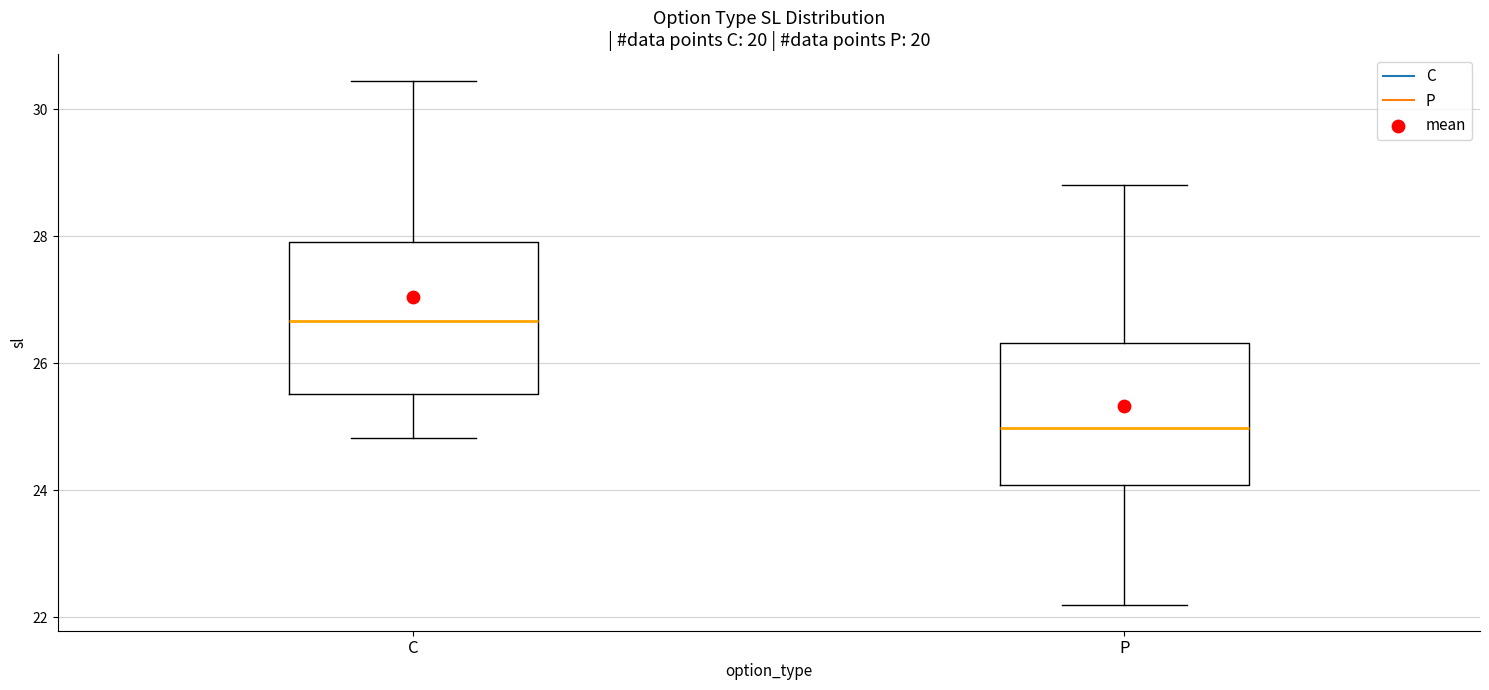

Which box's median line is the lowest?

P